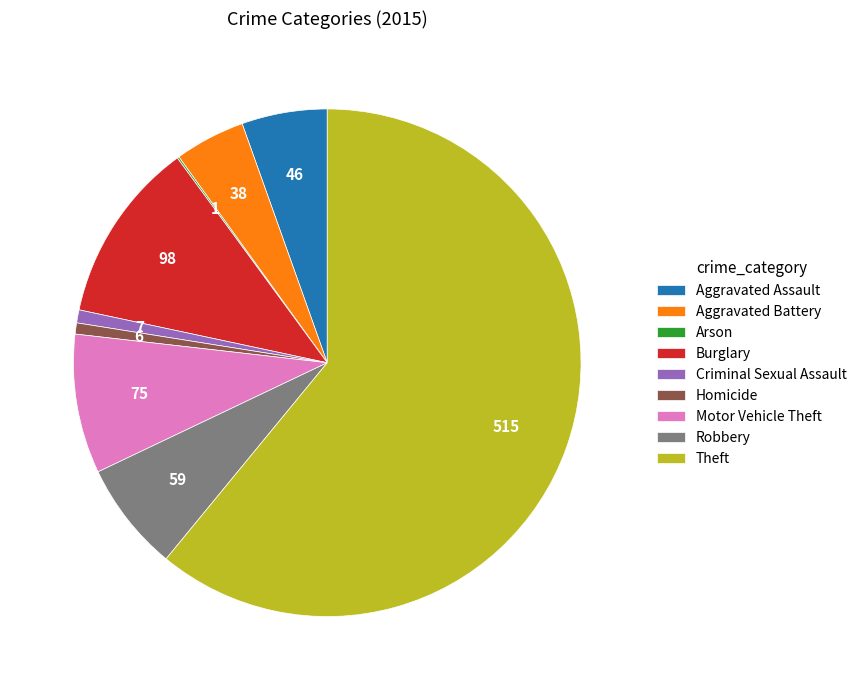

True or false: Robbery accounts for 1% of the total.

False